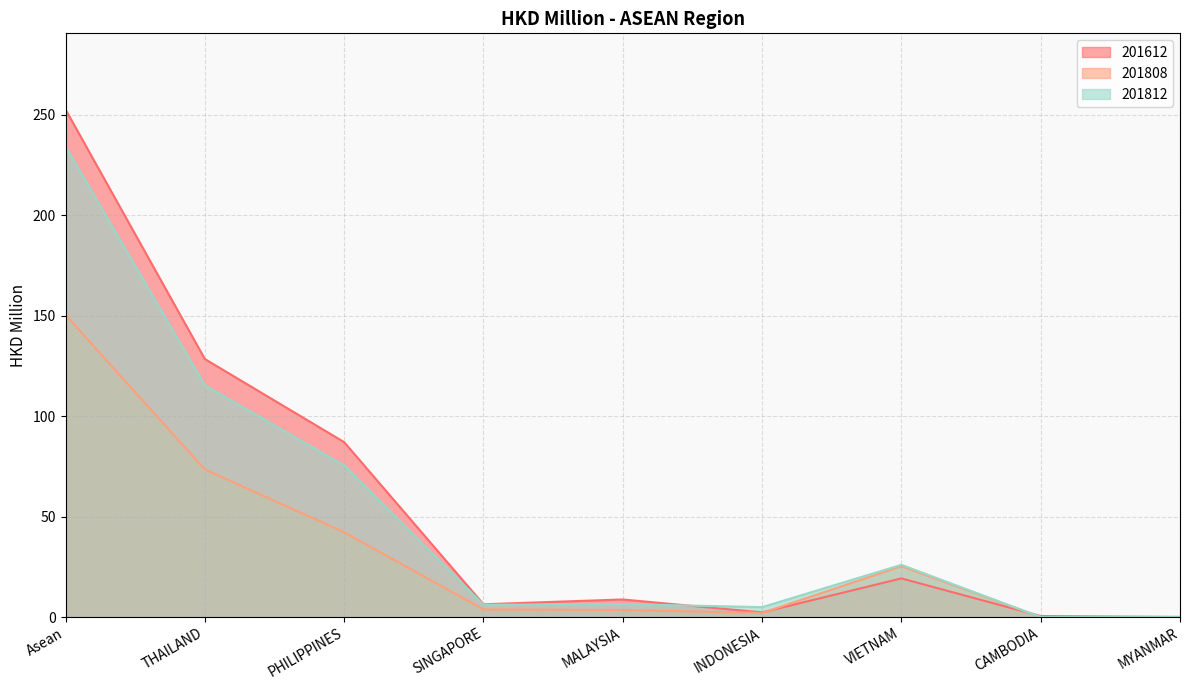

How many interior local peaks does the 201812 series have?

2